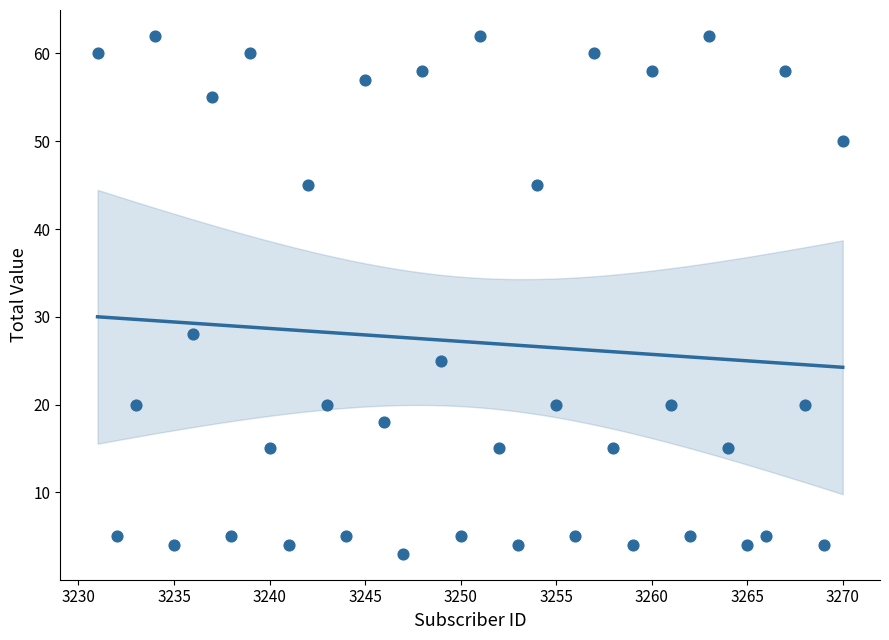

What is the range of Y values (max minus min)?

59